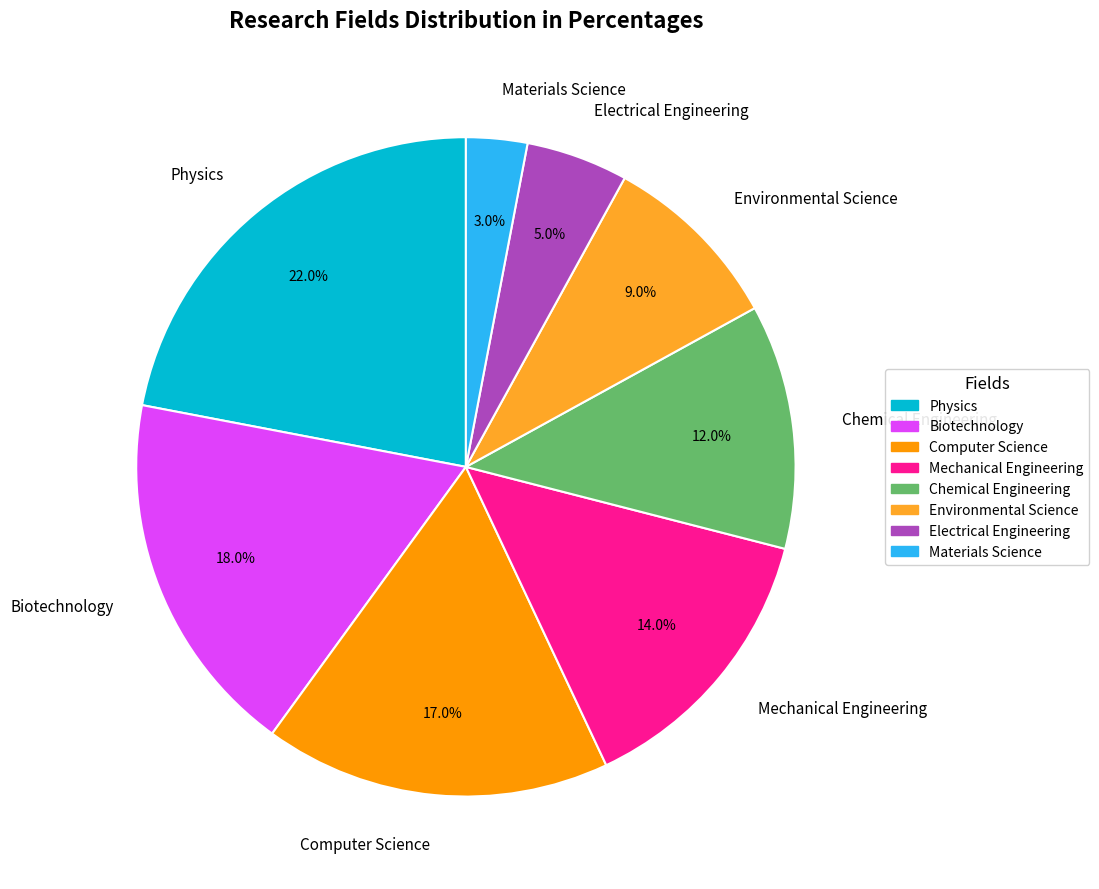

How many slices are in this pie chart?

8